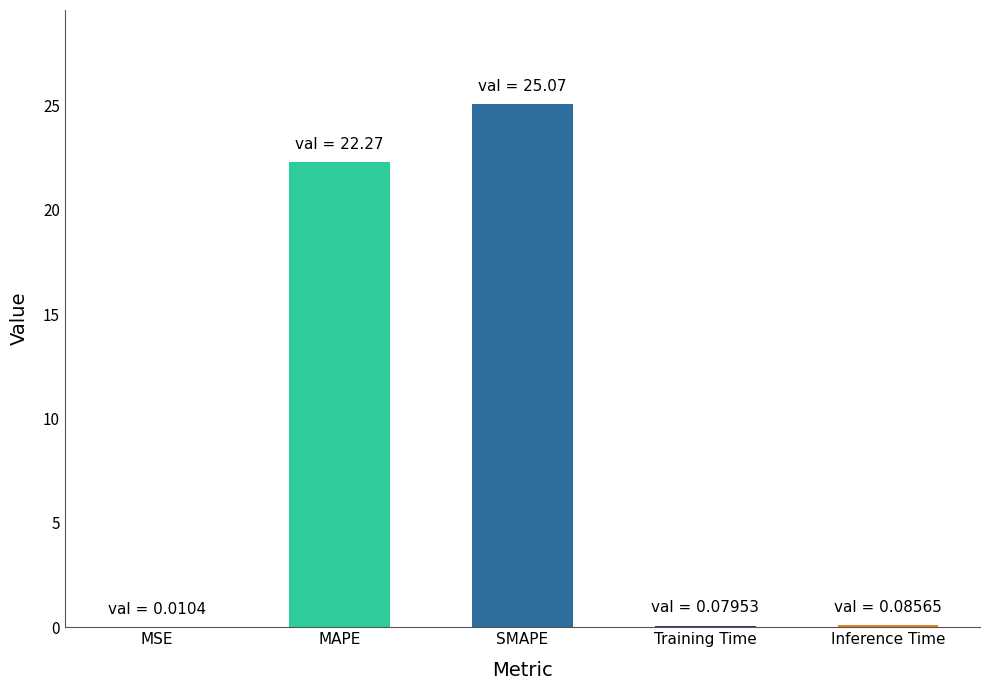

What value does the data have at SMAPE?

25.1